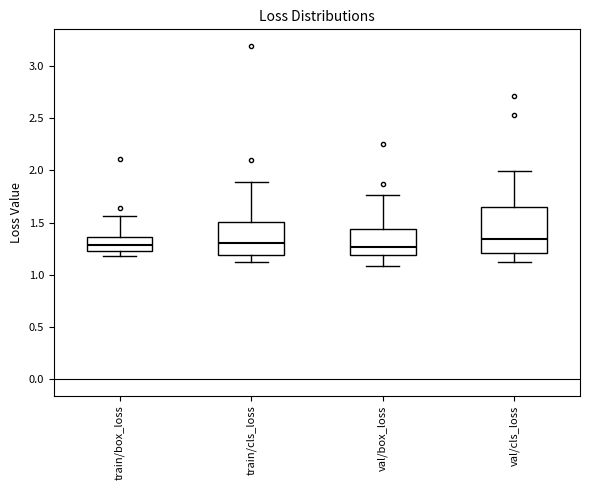

Which box is the tallest, from its lower edge to its upper edge?

val/cls_loss